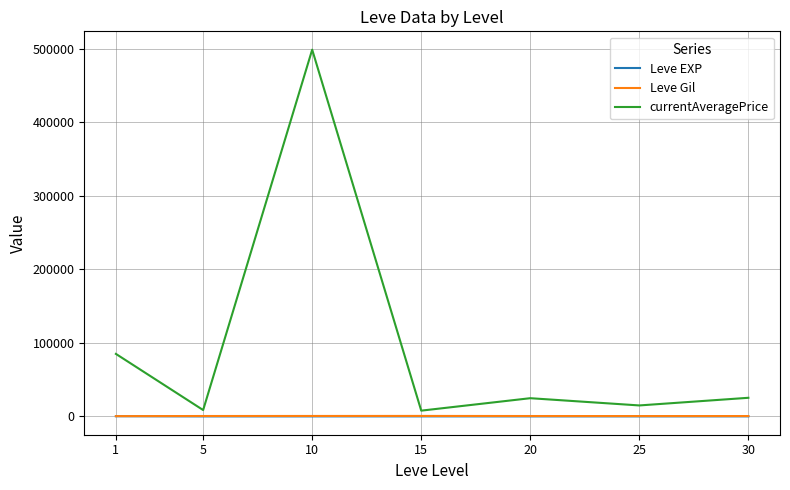

Which series has the largest total across all categories?

currentAveragePrice